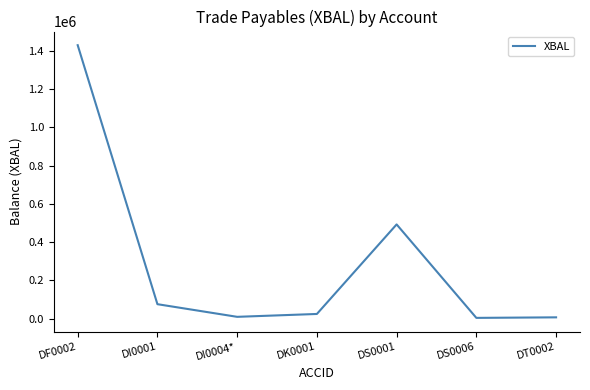

True or false: the data has more than 0 interior local peaks.

True